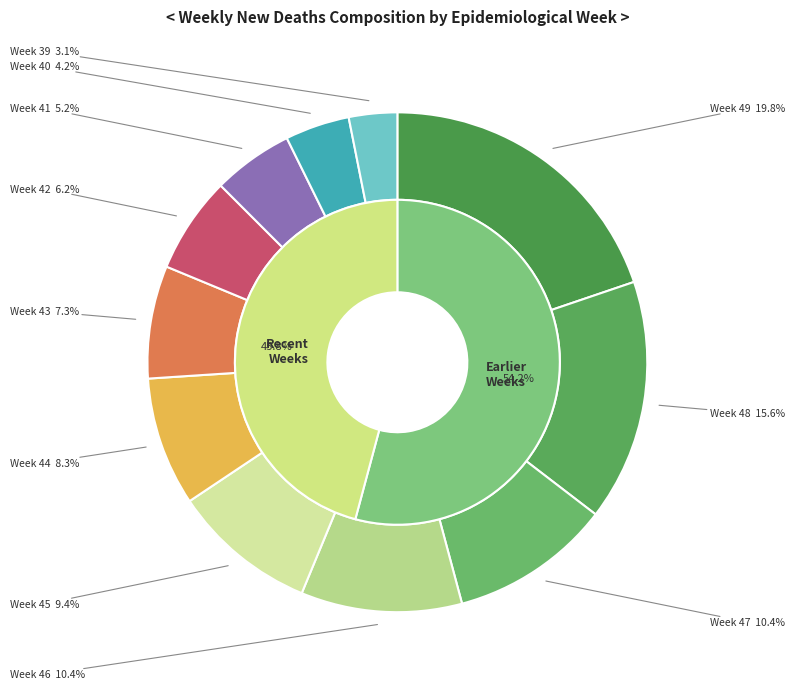

Approximately how many times larger is the value at Week 42 compared to Week 39?

2.0